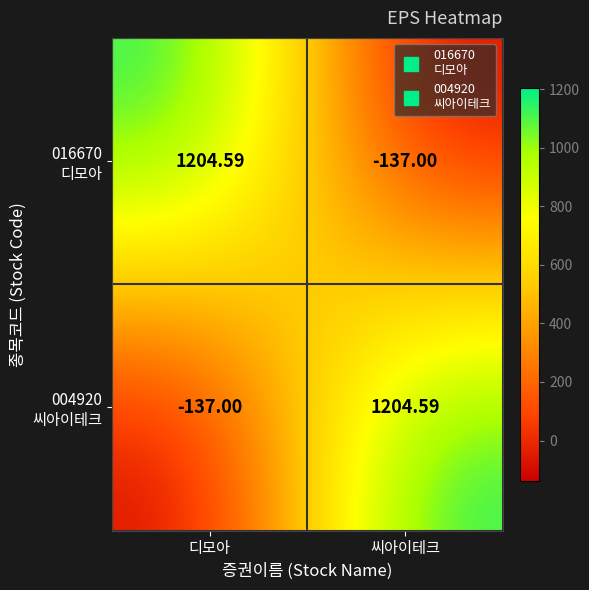

Count the number of data series in this chart.

2